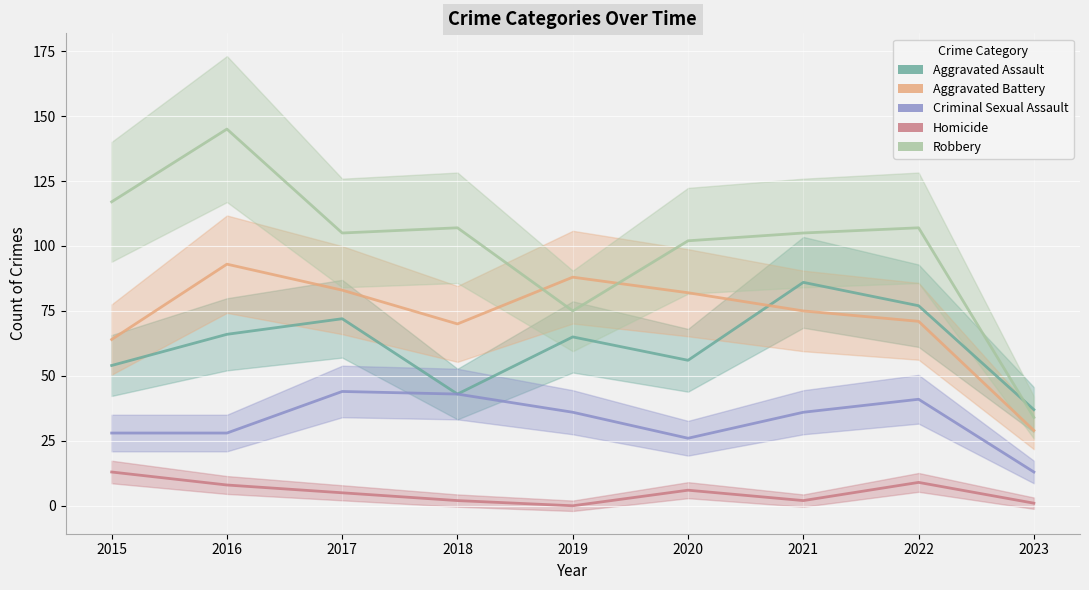

List the series in order of their peak value, lowest first.

Homicide, Criminal Sexual Assault, Aggravated Assault, Aggravated Battery, Robbery